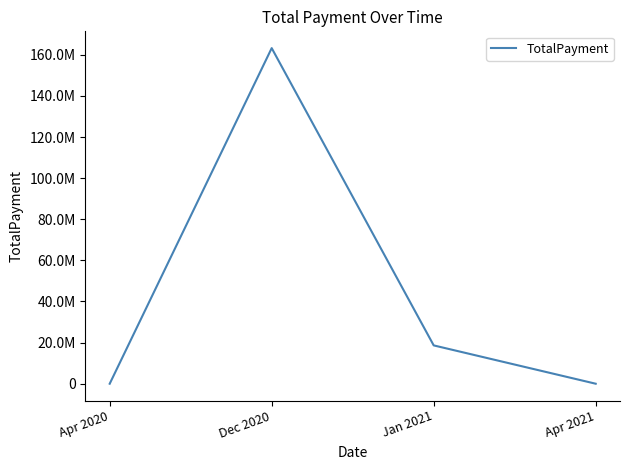

True or false: there are more than 2 points higher than both neighbors.

False